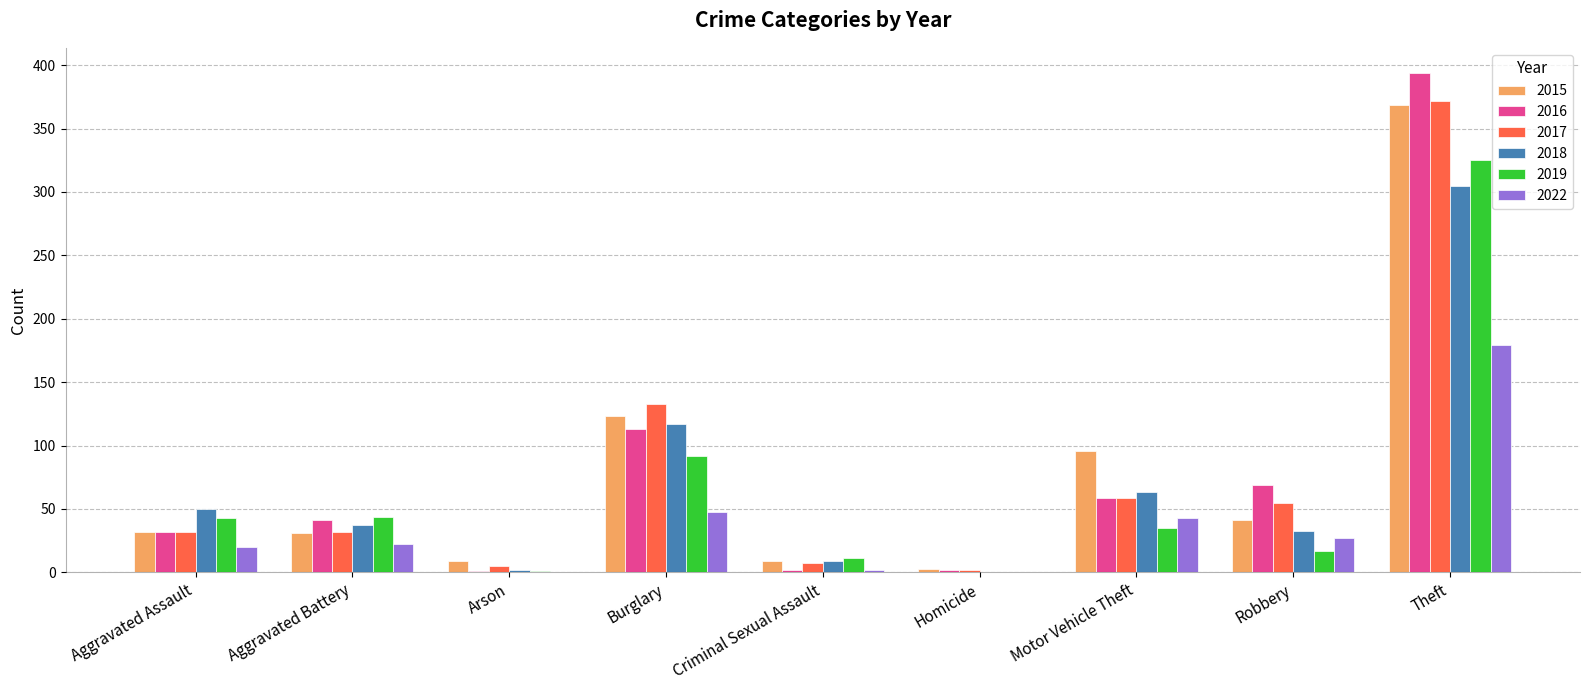

True or false: 2019 has a value of 35 at Motor Vehicle Theft.

True